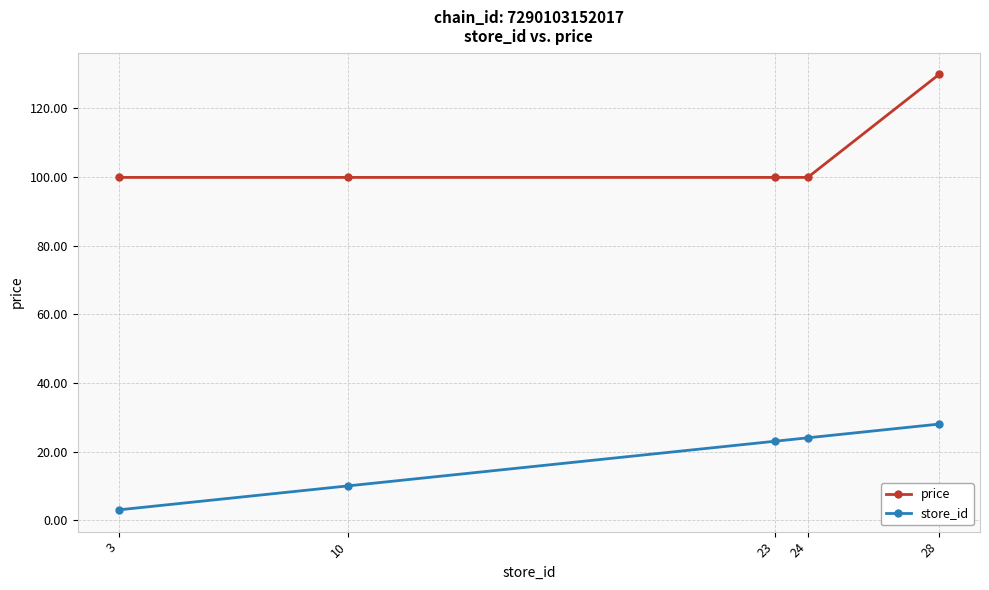

Does the chart have visible grid lines?

Yes